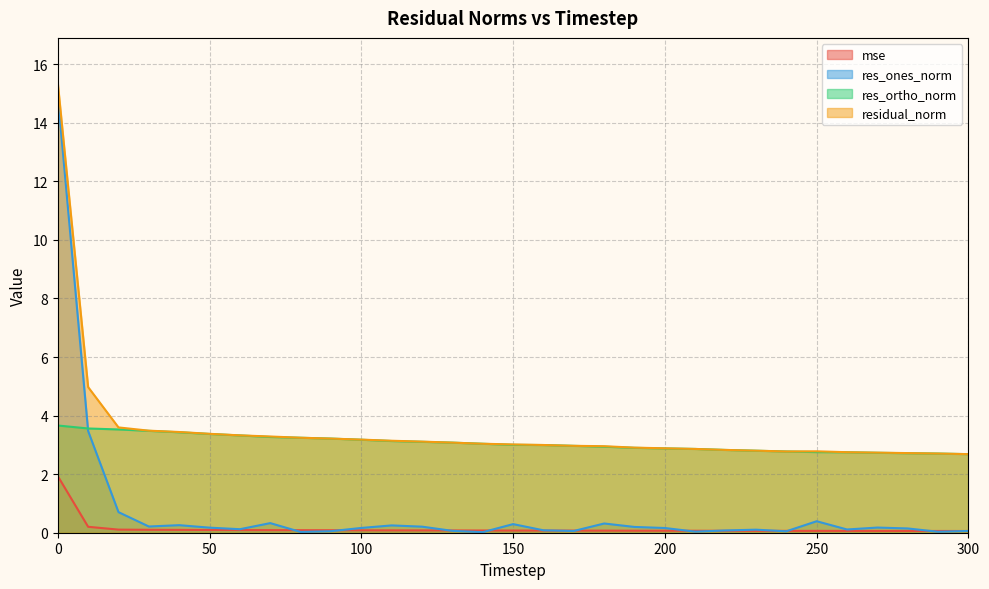

What is the sum of the mse values at 40 and 300?

0.2